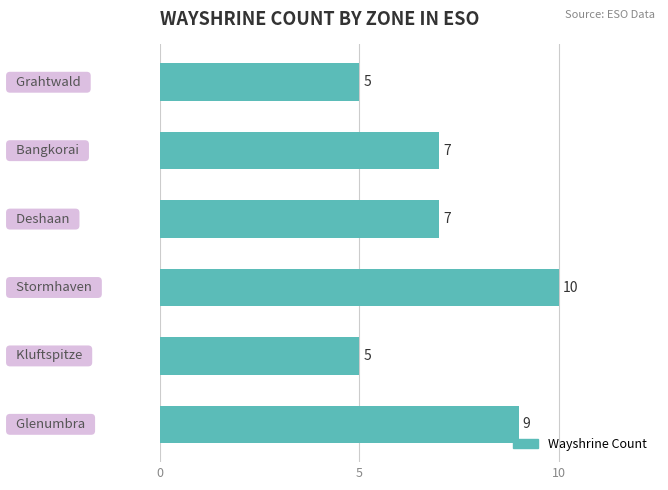

Count the values in the range 5 to 9.

5